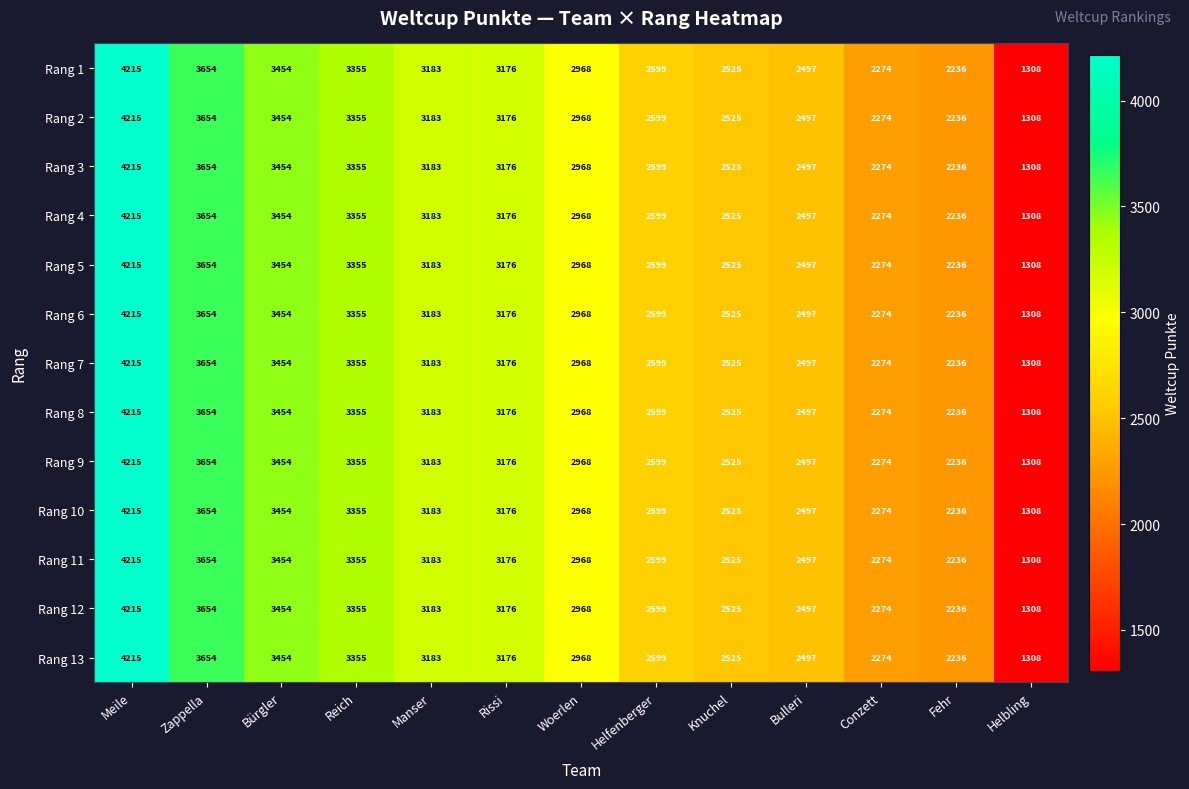

The Rang 7 series shows 2236 at Fehr. True or false?

True